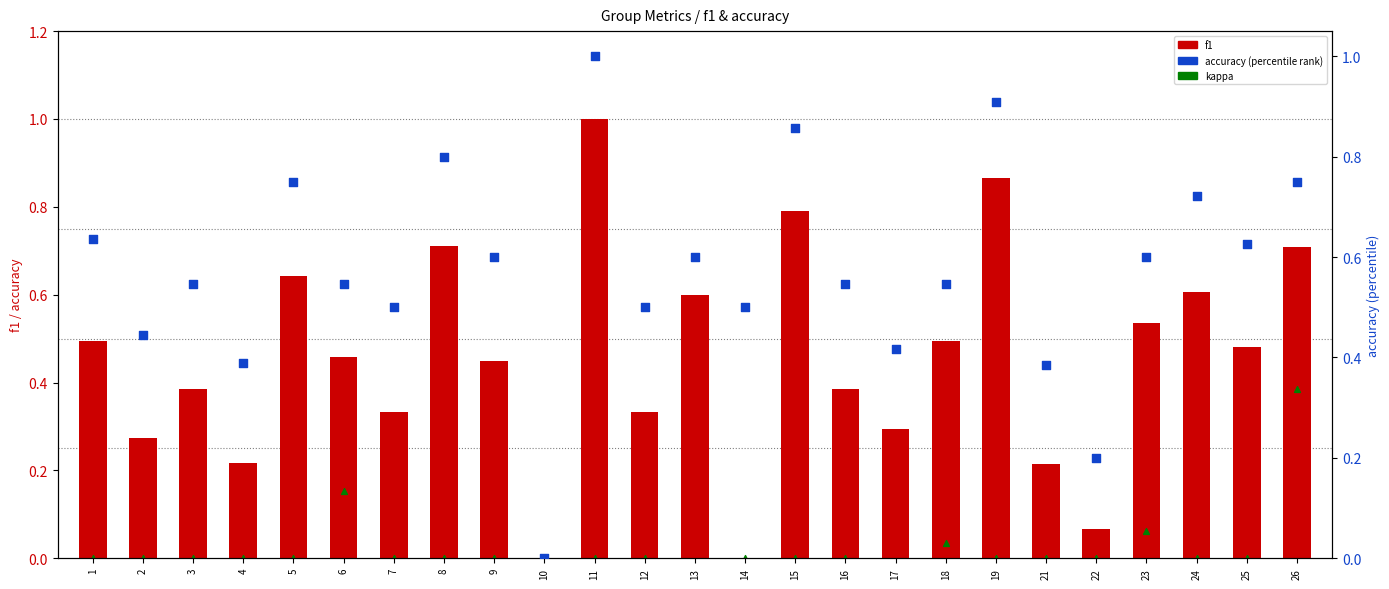

Which series contains the highest Y value?

f1